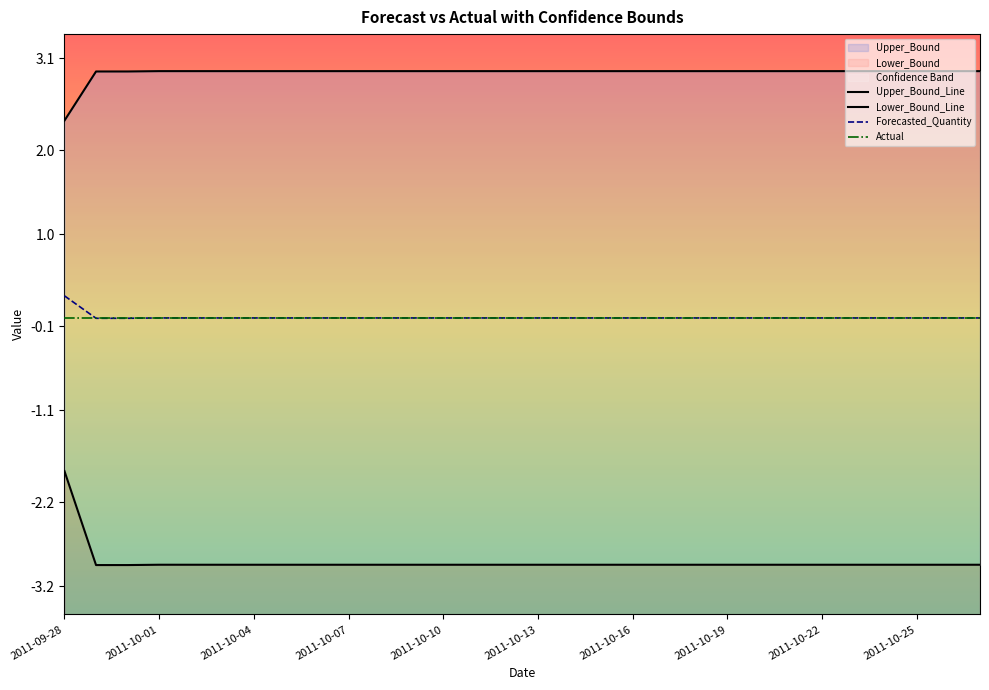

Which series has the widest spread of values?

Lower_Bound_Line